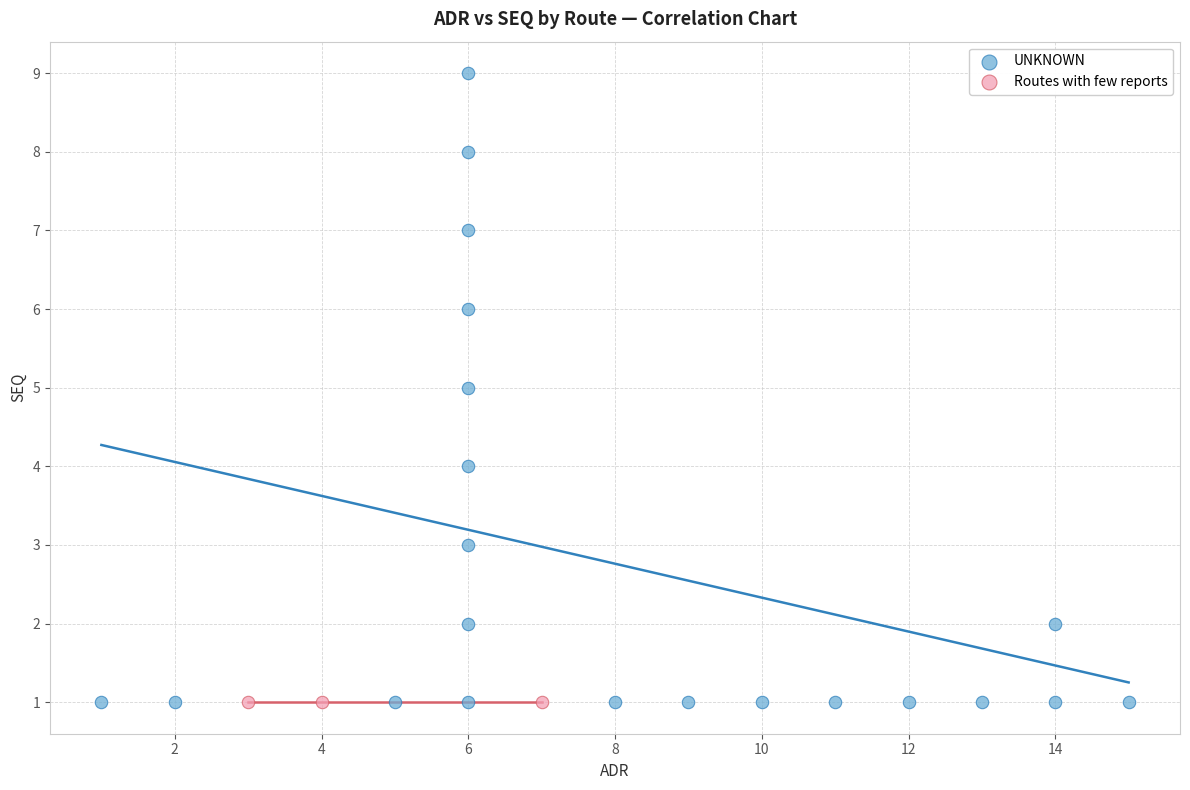

Which series contains the highest Y value?

UNKNOWN